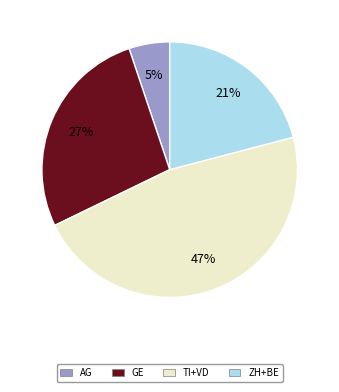

To the nearest percent, what is the difference between the largest and smallest slice percentages?

42%